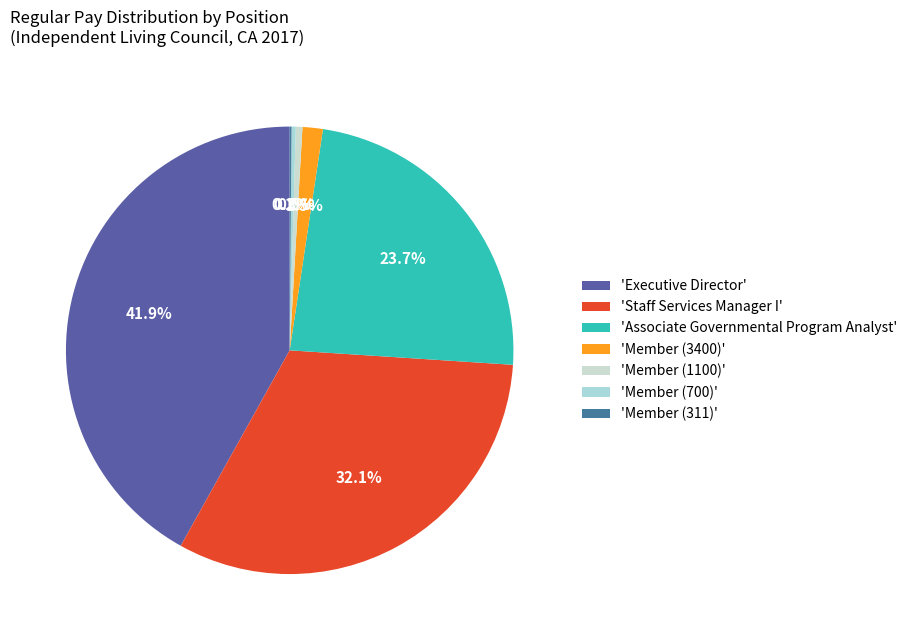

How many segments does this pie chart have?

7